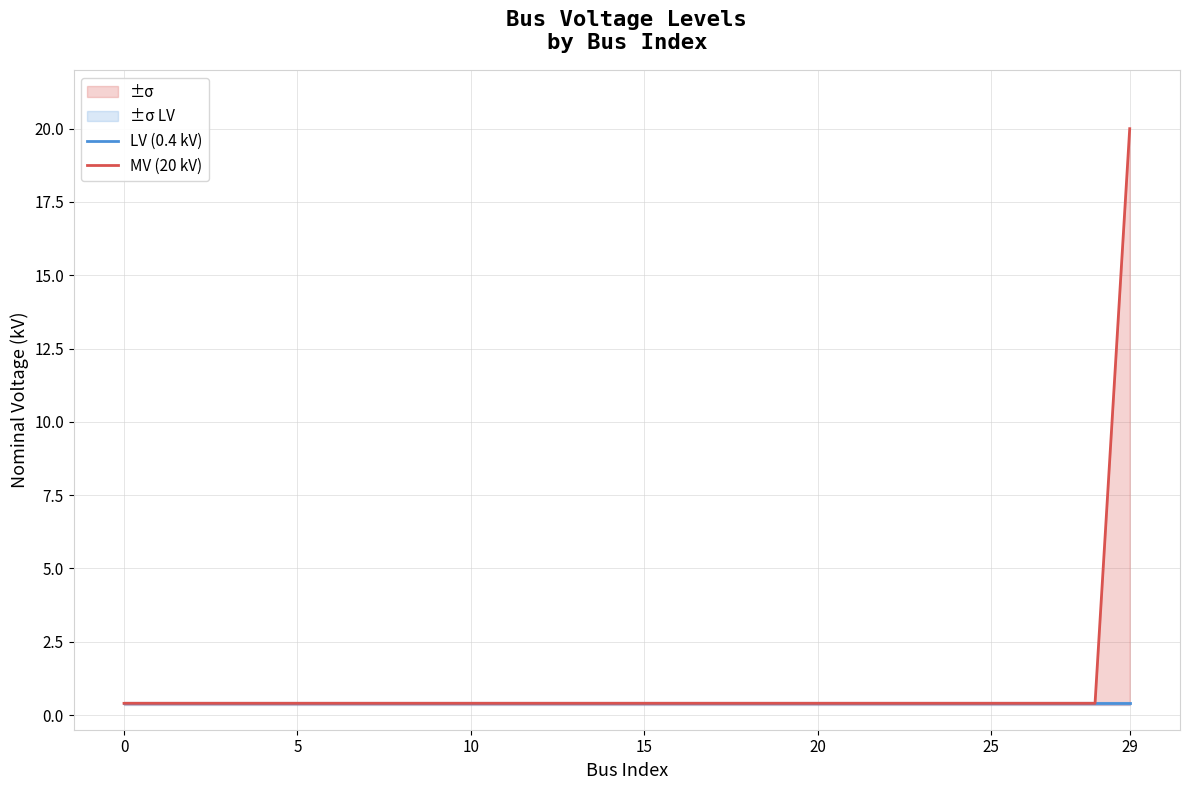

At how many categories does at least one series exceed 8?

1